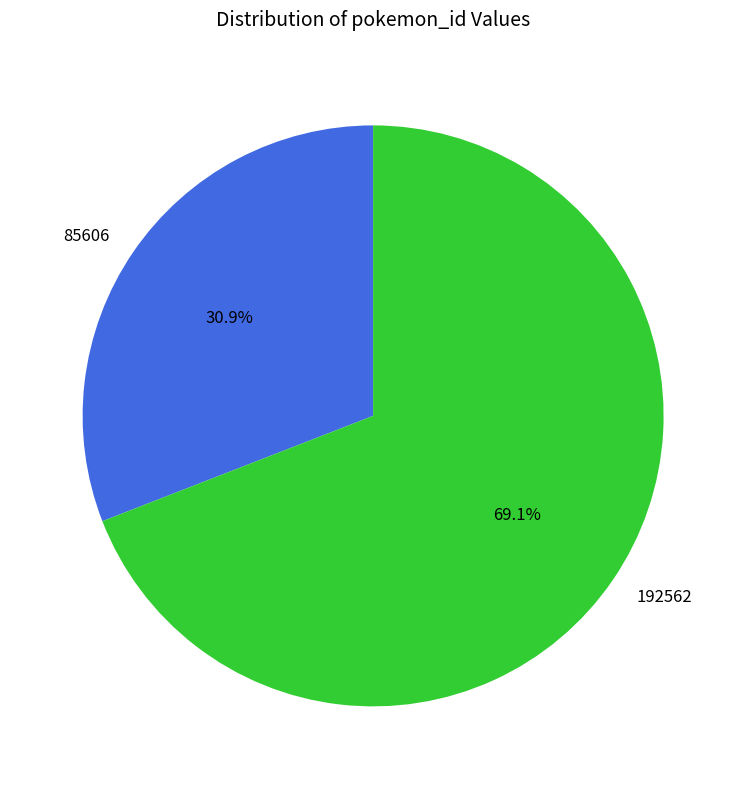

Approximately how many times larger is the value at 85606 compared to 192562?

0.4